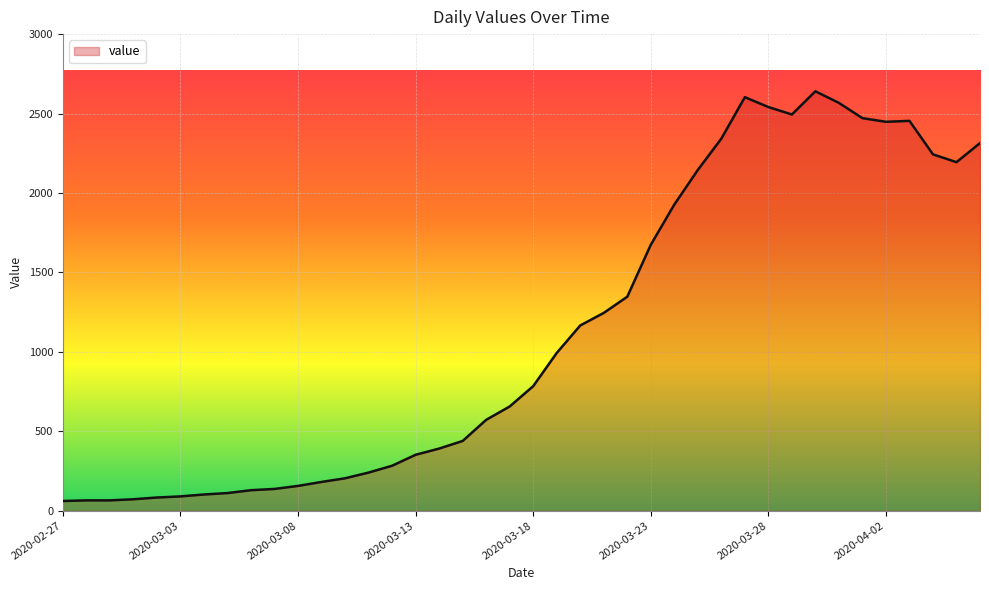

What is the difference between the maximum and minimum values?

2579